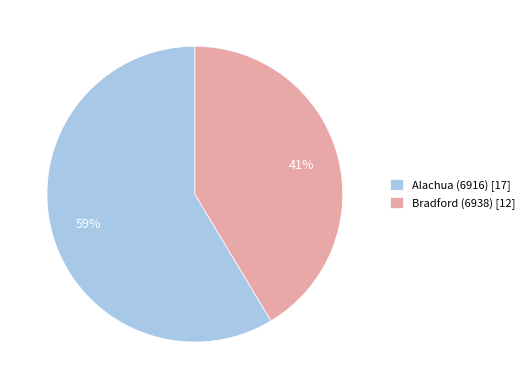

To the nearest percent, what is the average slice percentage?

50%